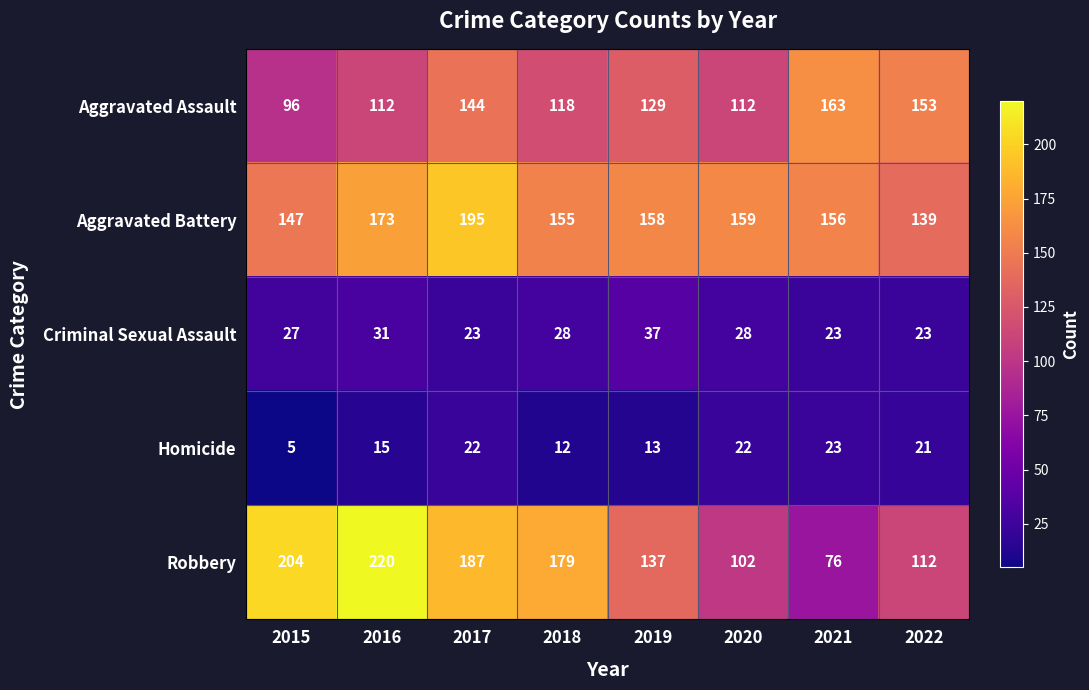

What is the sum of all Aggravated Battery values?

1282